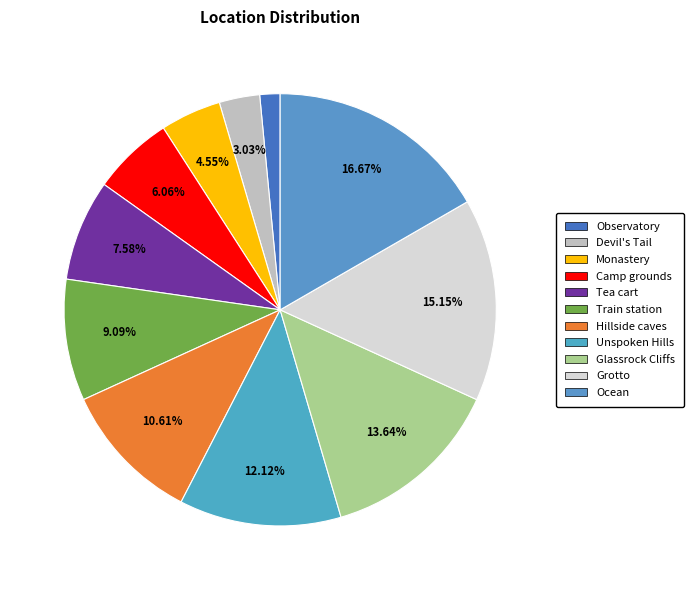

To the nearest percent, what portion does Glassrock Cliffs represent?

14%